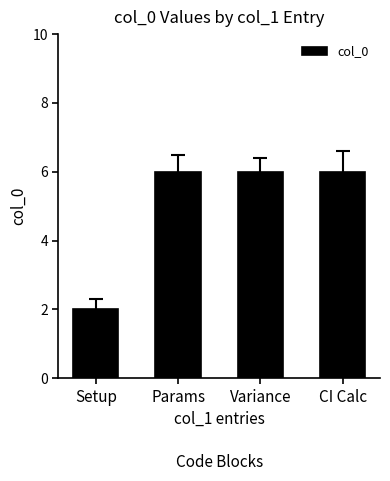

What is the sum of the values at Variance and Setup?

8